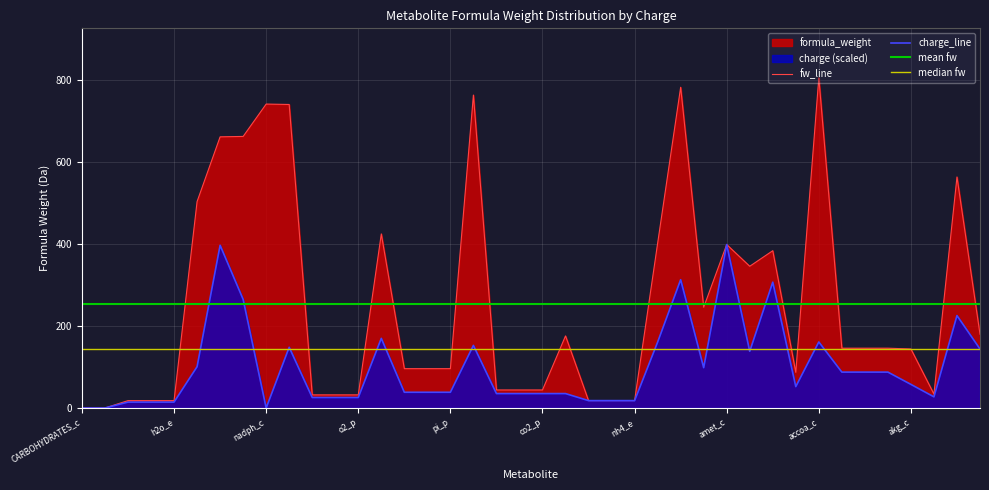

What is the change in value from atp_c to co2_p?

-460